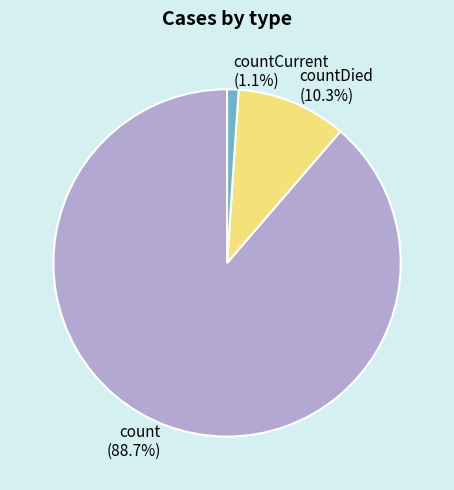

Rank the categories by value from highest to lowest.

count, countDied, countCurrent